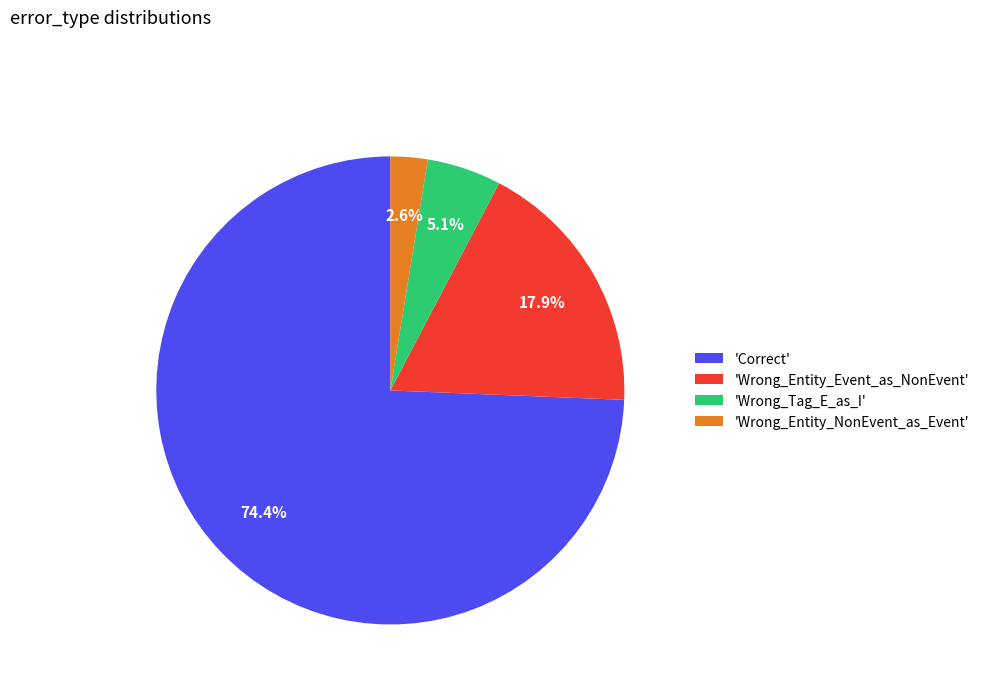

What is the majority slice?

'Correct'